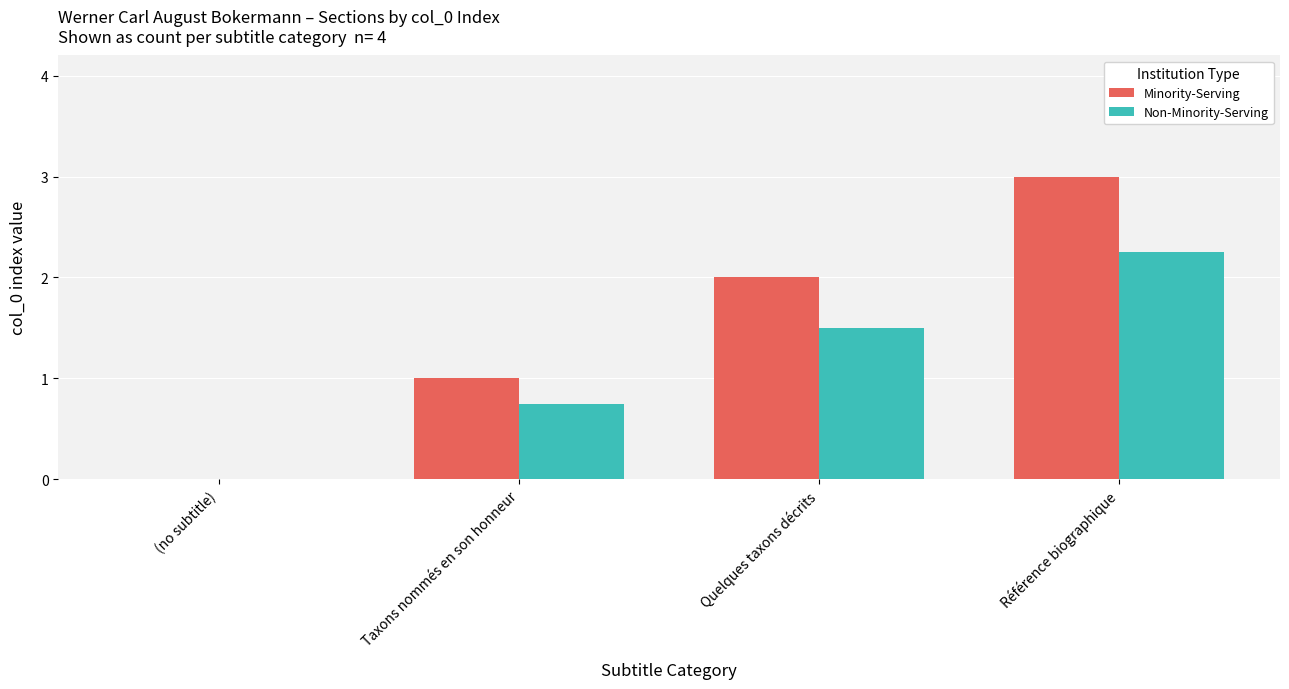

What is the sum of all Non-Minority-Serving values?

4.5